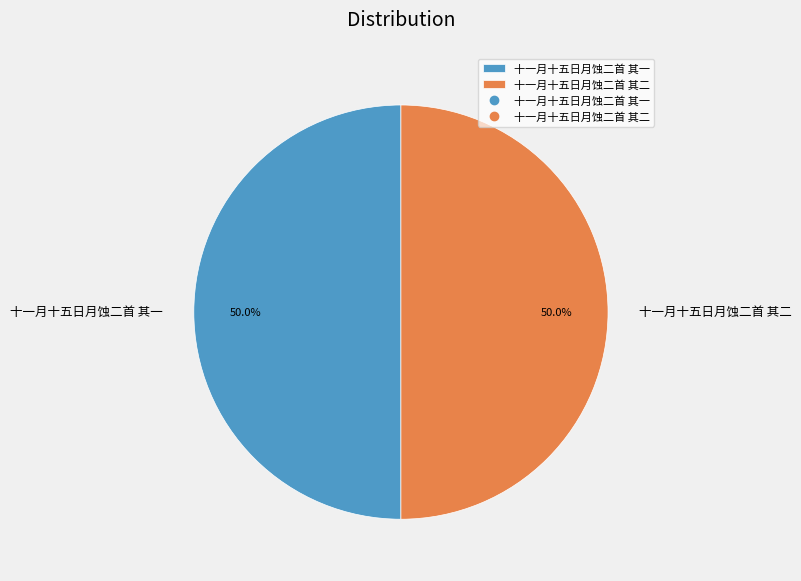

What is the ratio of the value at 十一月十五日月蚀二首 其二 to the value at 十一月十五日月蚀二首 其一?

1.0